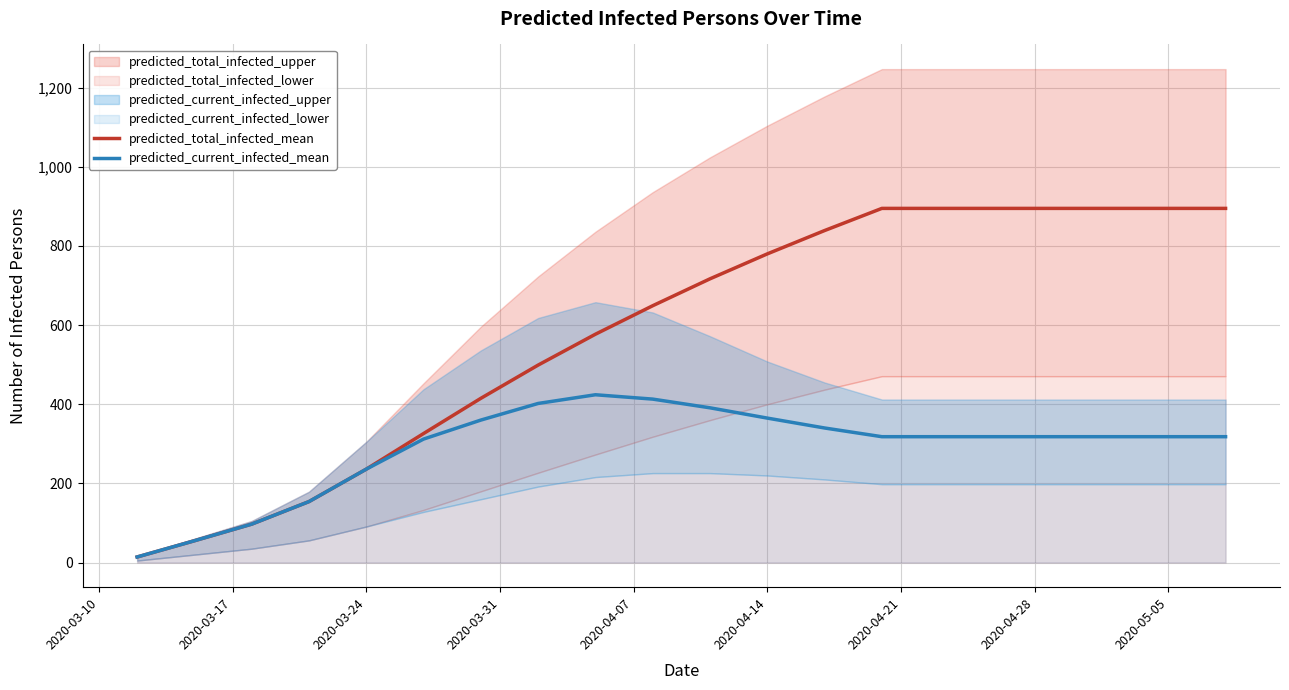

At how many categories does at least one series exceed 97?

17